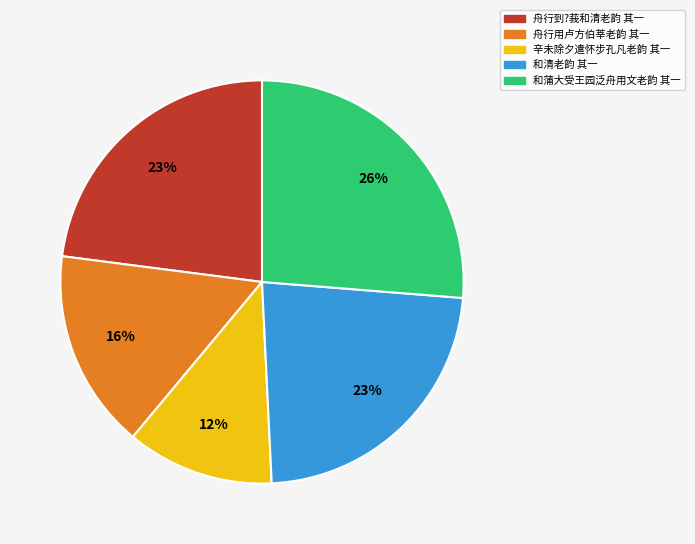

Is it true that 和蒲大受王园泛舟用文老韵 其一 is 34% of the pie?

False